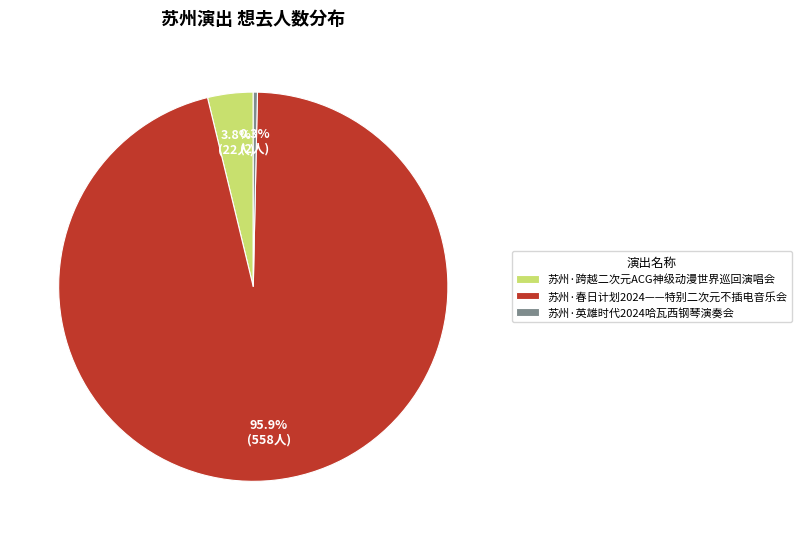

Which slice is the smallest?

苏州·英雄时代2024哈瓦西钢琴演奏会